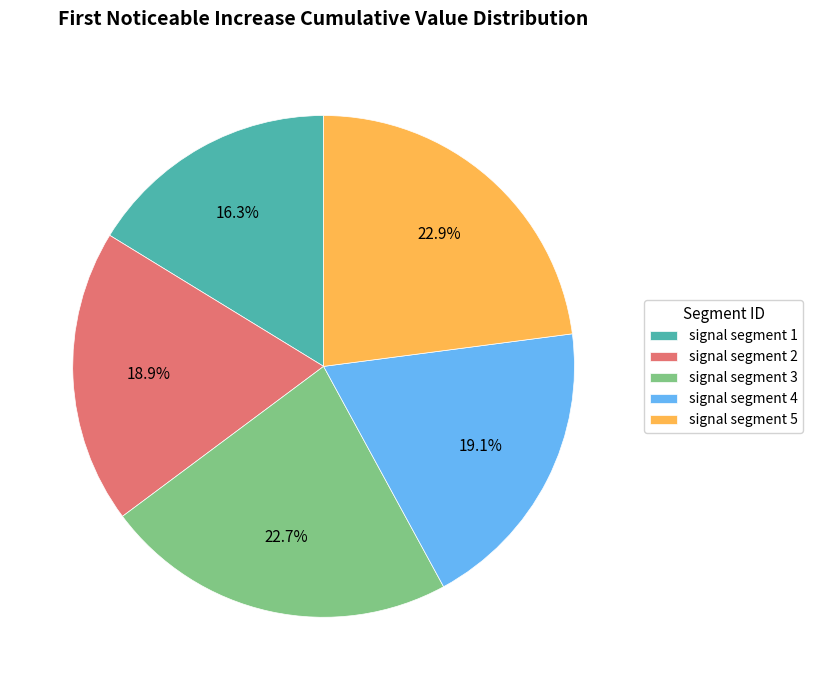

To the nearest percent, what percentage of the pie is signal segment 3?

23%